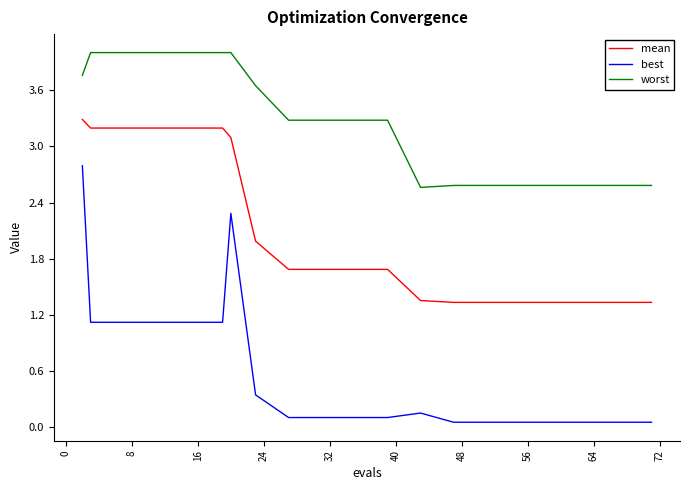

True or false: best and mean intersect in this chart.

False